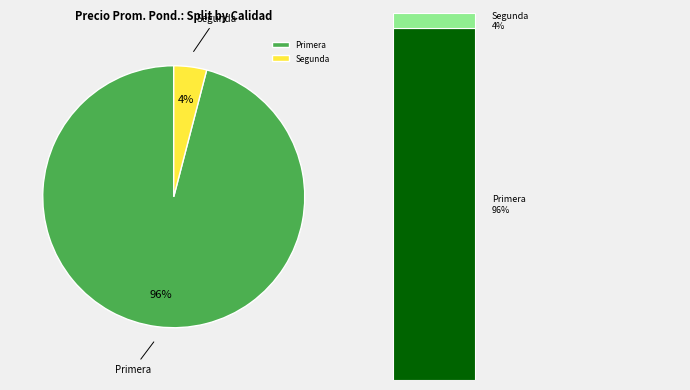

Is 7 the majority of the pie?

No